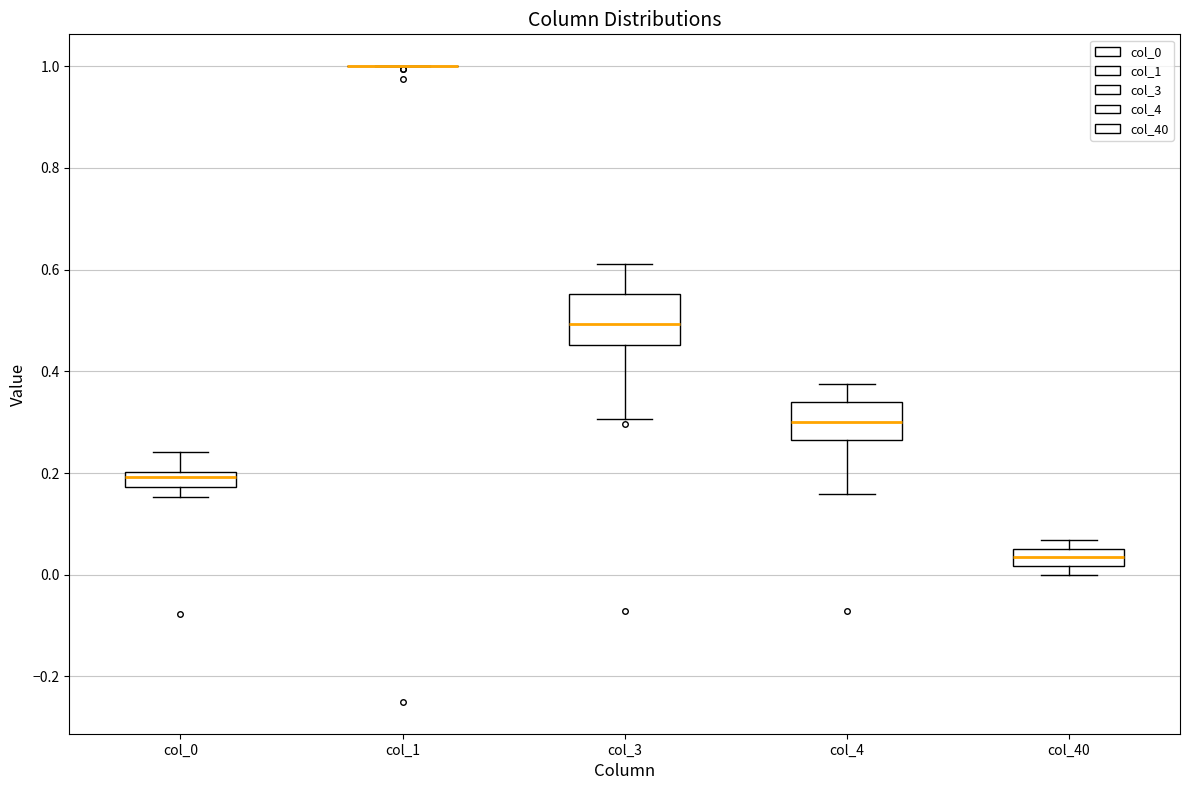

Comparing the boxes themselves (not the whiskers), which one is the tallest?

col_3